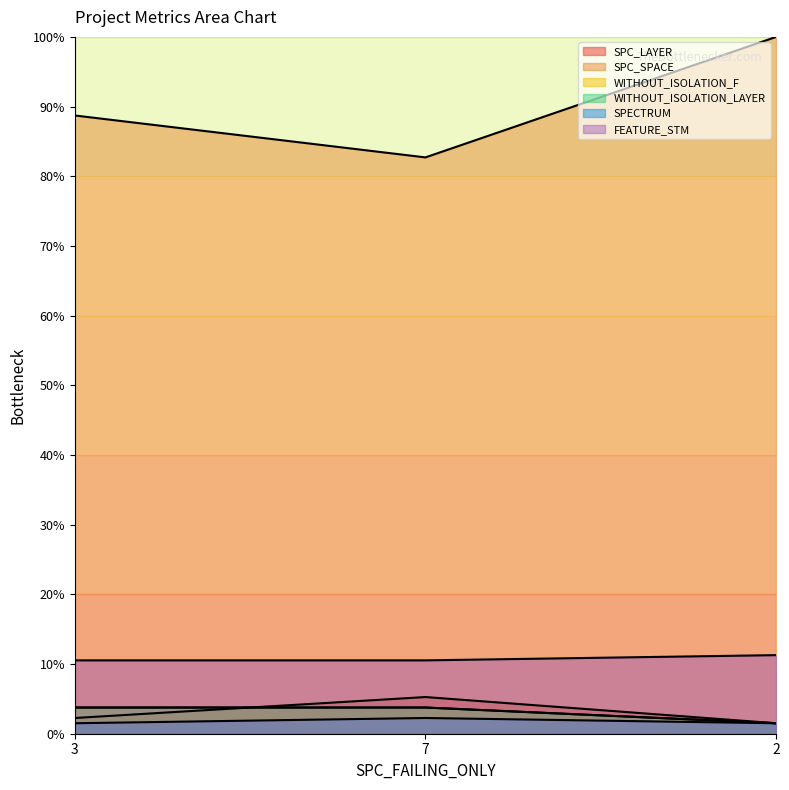

Which category has the lowest value in the FEATURE_STM series?

3